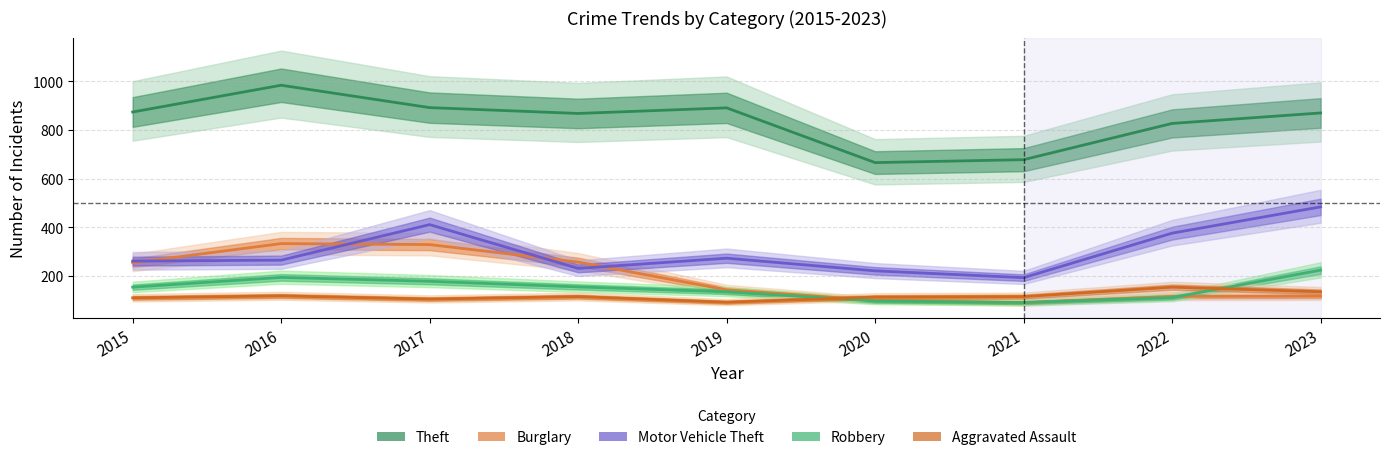

What is the total value across all series at 2021?

1167